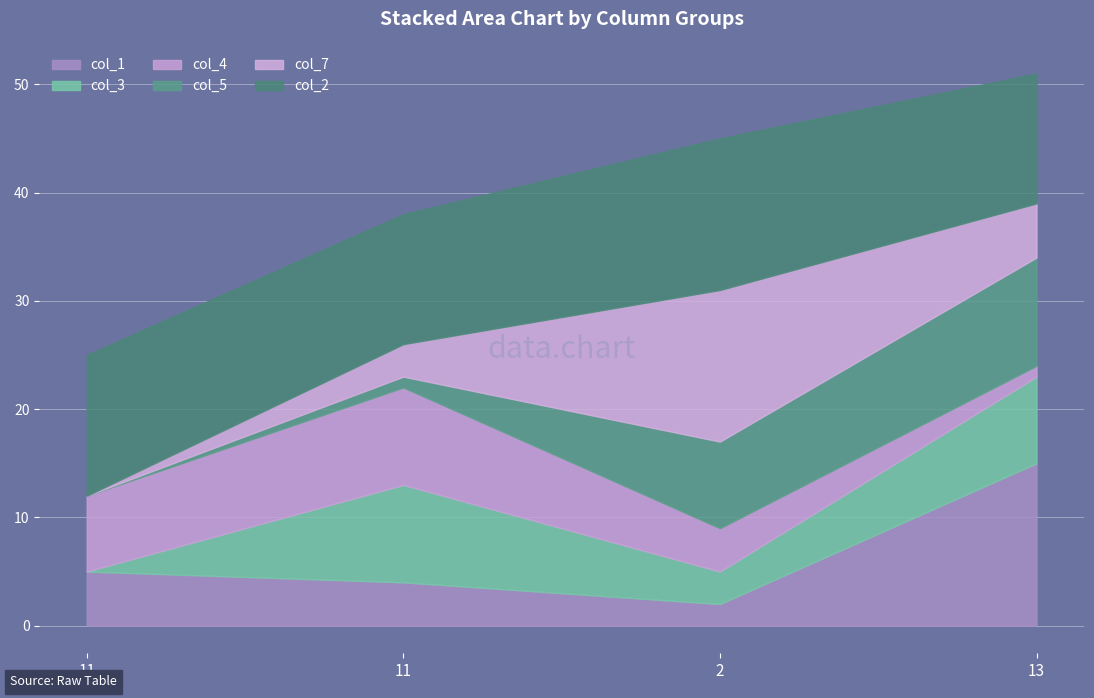

What is the label of the 4th point from the left?

13